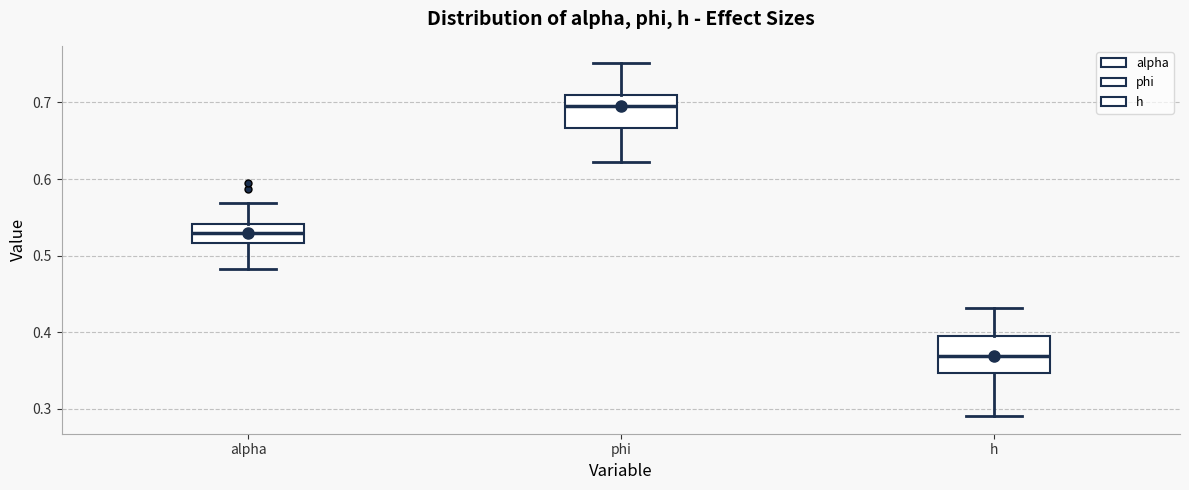

Reading left to right, read every box against the y-axis: the position of its median line, the range the box covers, and the ends of its whiskers. The values are not printed on the chart, so give them approximately, as read against the axis.

alpha: median 0.53, box 0.52 to 0.54, whiskers 0.48 to 0.57
phi: median 0.70, box 0.67 to 0.71, whiskers 0.62 to 0.75
h: median 0.37, box 0.35 to 0.40, whiskers 0.29 to 0.43